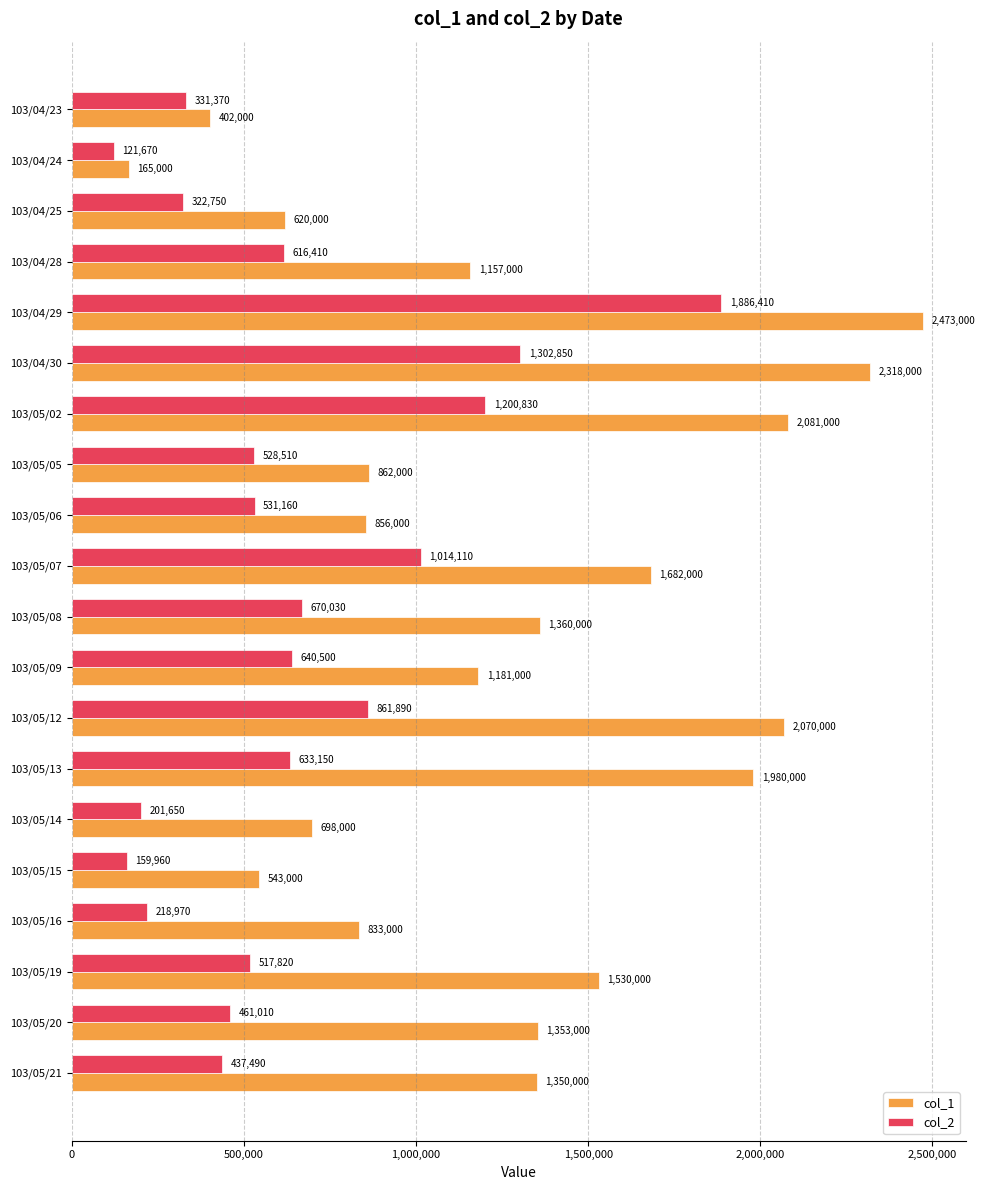

Rank the series by their maximum value, from highest to lowest.

col_1, col_2